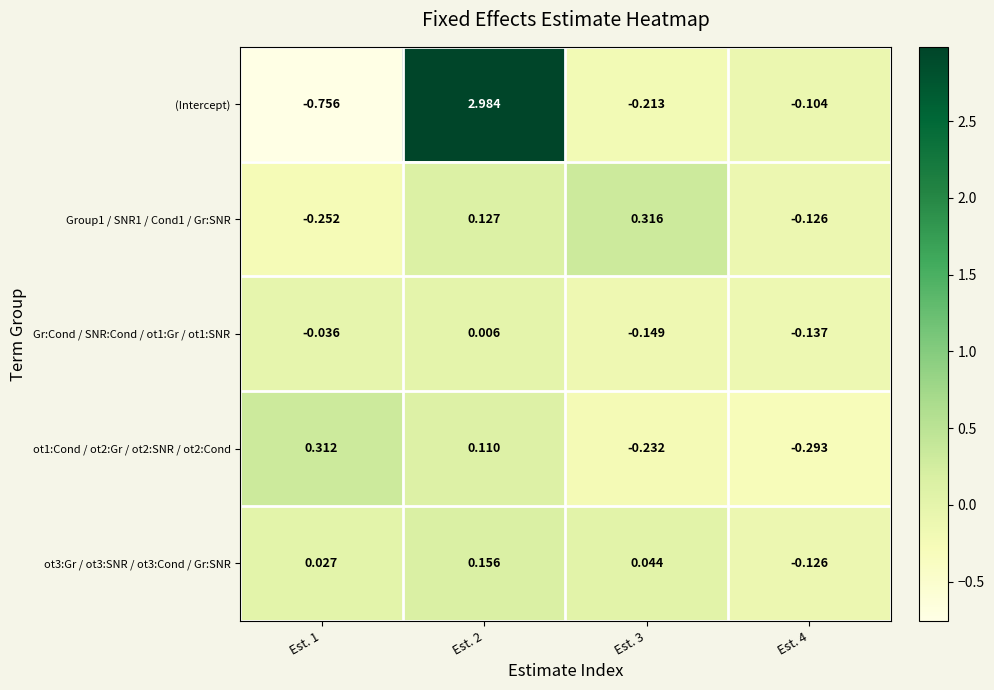

Which series has the largest total across all categories?

(Intercept)